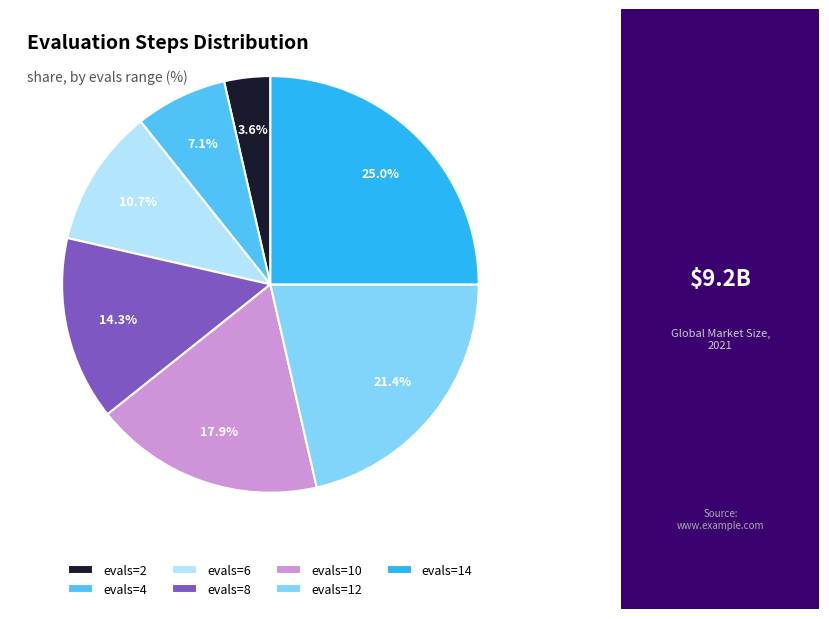

To the nearest percent, what is the average slice percentage?

14%